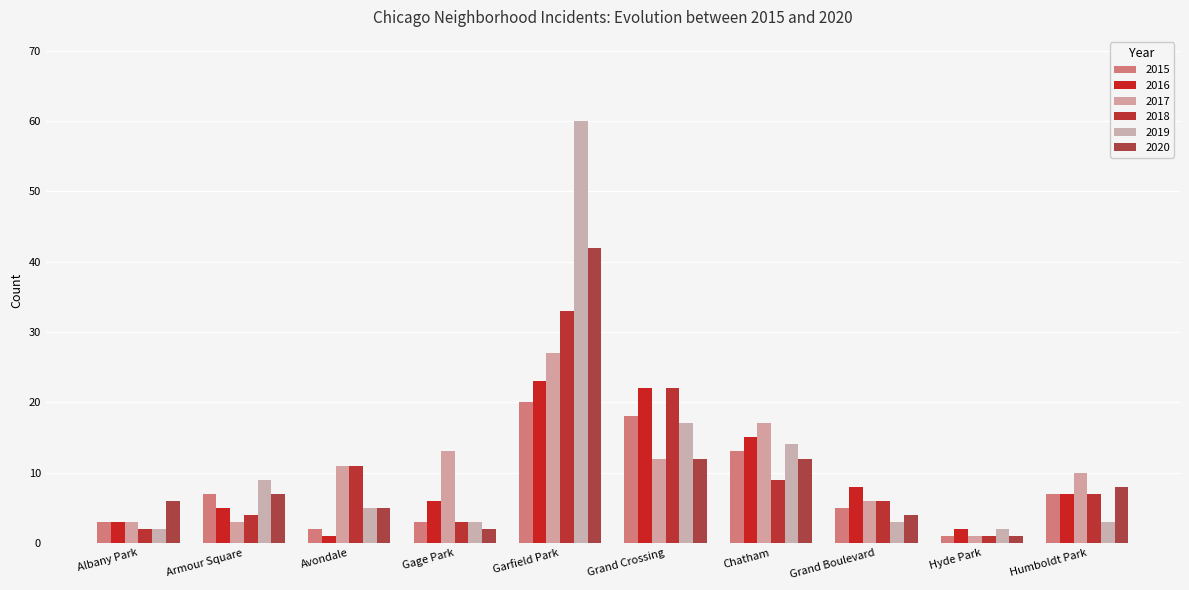

Reading left to right, list all the values displayed in this chart.

2018: 2	4	11	3	33	22	9	6	1	7
2019: 2	9	5	3	60	17	14	3	2	3
2015: 3	7	2	3	20	18	13	5	1	7
2016: 3	5	1	6	23	22	15	8	2	7
2020: 6	7	5	2	42	12	12	4	1	8
2017: 3	3	11	13	27	12	17	6	1	10